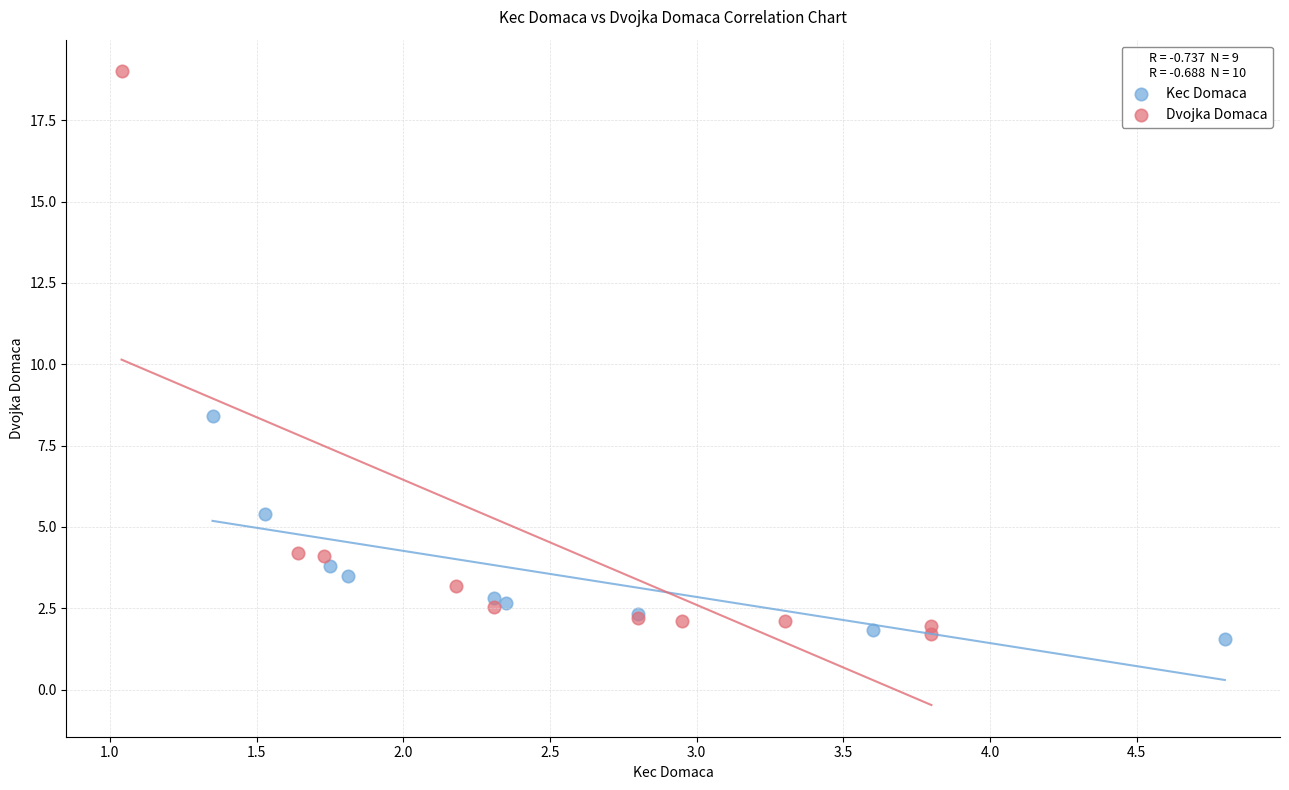

Which series has the largest Y range (max minus min)?

Dvojka Domaca